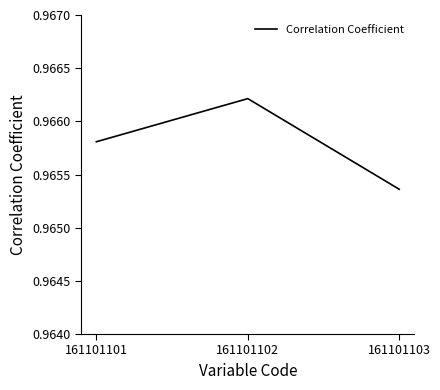

Count the values in the range 0 to 1.

3